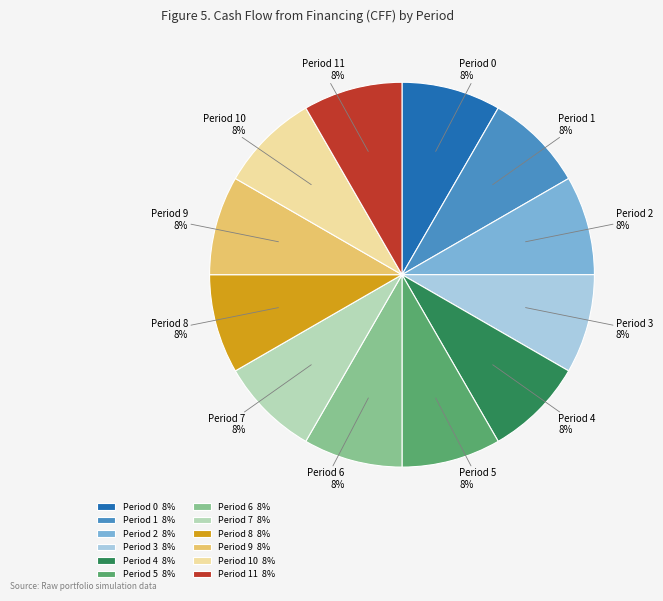

The Period 0 slice represents 8% of the pie. True or false?

True